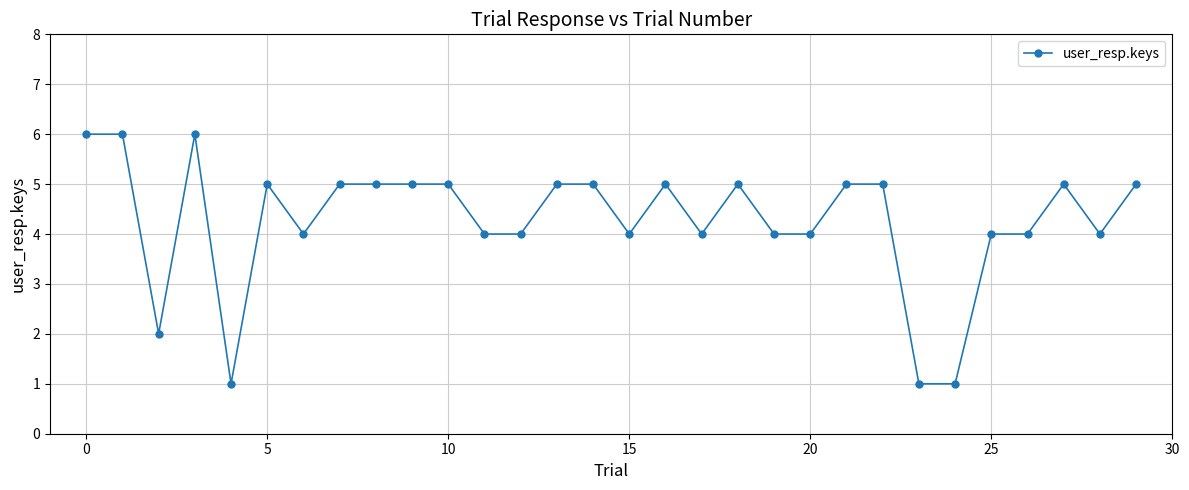

What is the difference between the maximum and minimum values?

5